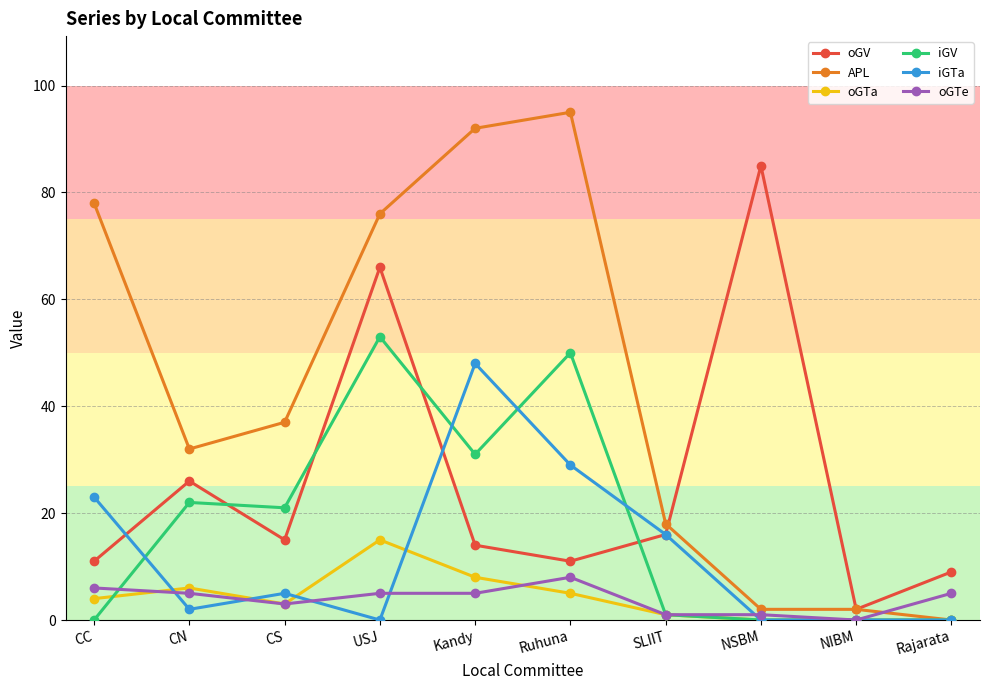

Where is the first local maximum for oGV?

CN